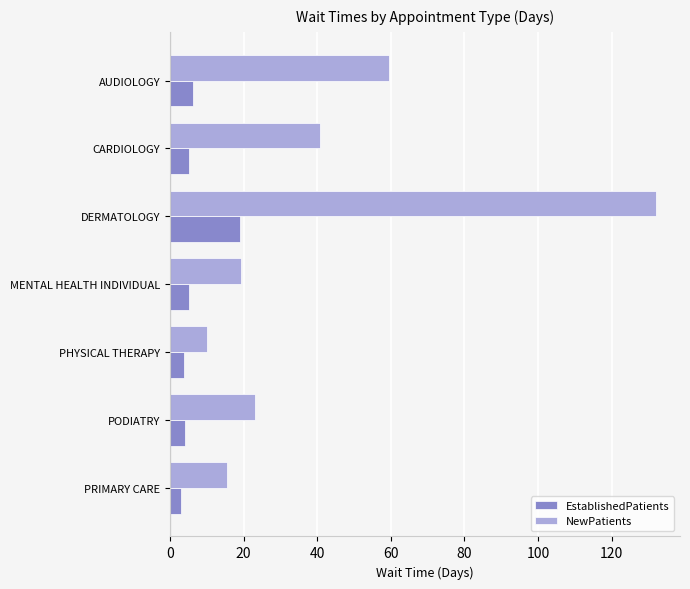

How many series are shown in this chart?

2